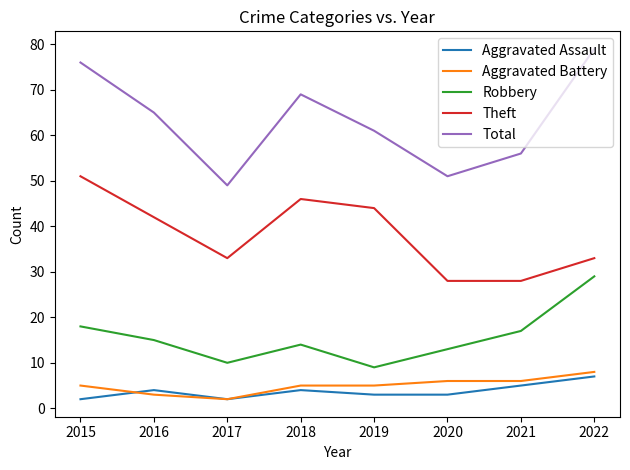

Reading right to left, extract all data points from this chart.

Aggravated Assault: 2022=7	2021=5	2020=3	2019=3	2018=4	2017=2	2016=4	2015=2
Aggravated Battery: 2022=8	2021=6	2020=6	2019=5	2018=5	2017=2	2016=3	2015=5
Robbery: 2022=29	2021=17	2020=13	2019=9	2018=14	2017=10	2016=15	2015=18
Theft: 2022=33	2021=28	2020=28	2019=44	2018=46	2017=33	2016=42	2015=51
Total: 2022=79	2021=56	2020=51	2019=61	2018=69	2017=49	2016=65	2015=76